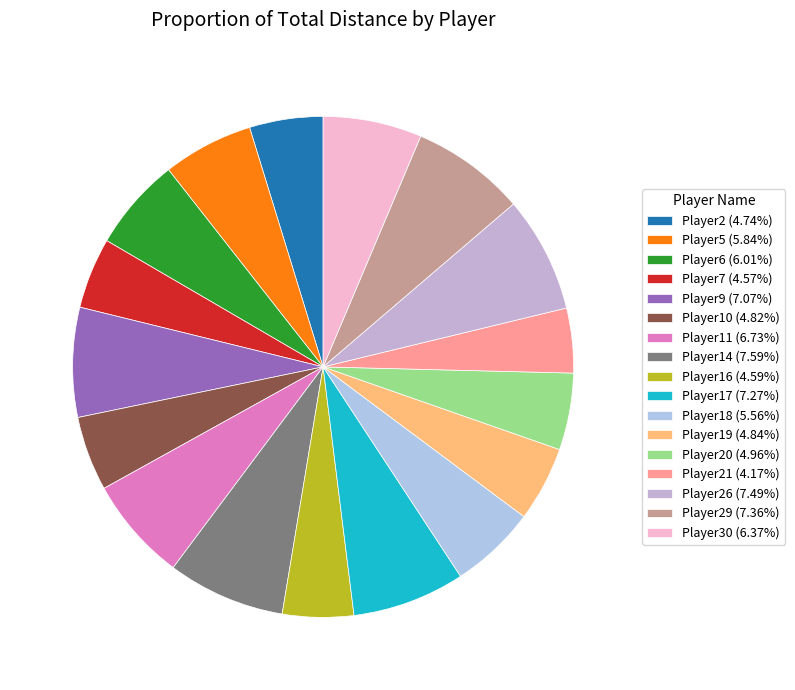

How many segments does this pie chart have?

17